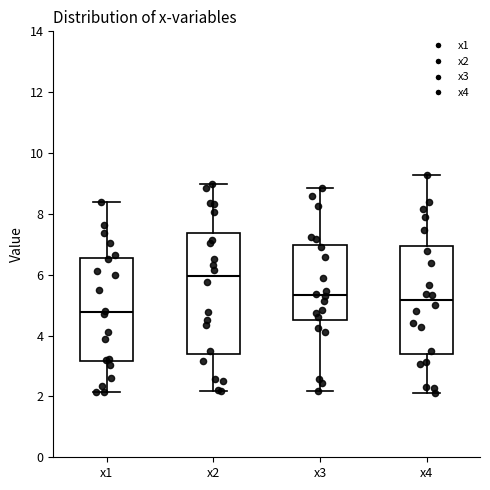

Reading left to right, read every box against the y-axis: the position of its median line, the range the box covers, and the ends of its whiskers. The values are not printed on the chart, so give them approximately, as read against the axis.

x1: median 4.8, box 3.2 to 6.6, whiskers 2.2 to 8.4
x2: median 6.0, box 3.4 to 7.4, whiskers 2.2 to 9.0
x3: median 5.4, box 4.6 to 7.0, whiskers 2.2 to 8.8
x4: median 5.2, box 3.4 to 7.0, whiskers 2.2 to 9.2